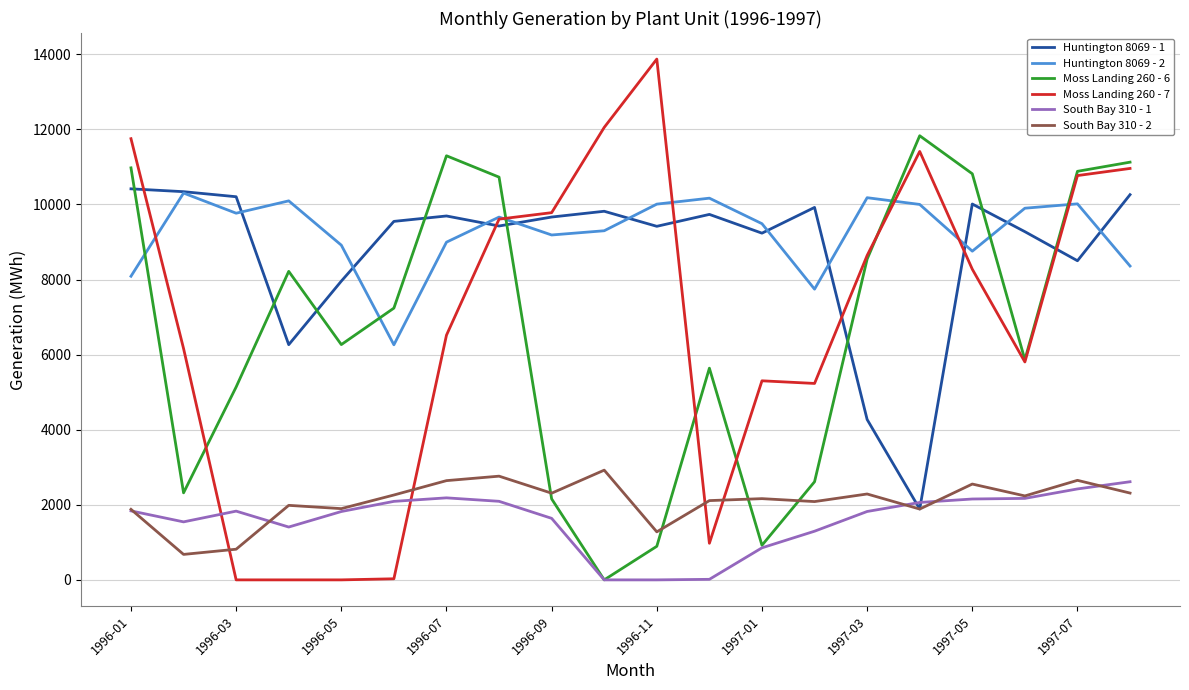

Which series has the widest spread of values?

Moss Landing 260 - 7